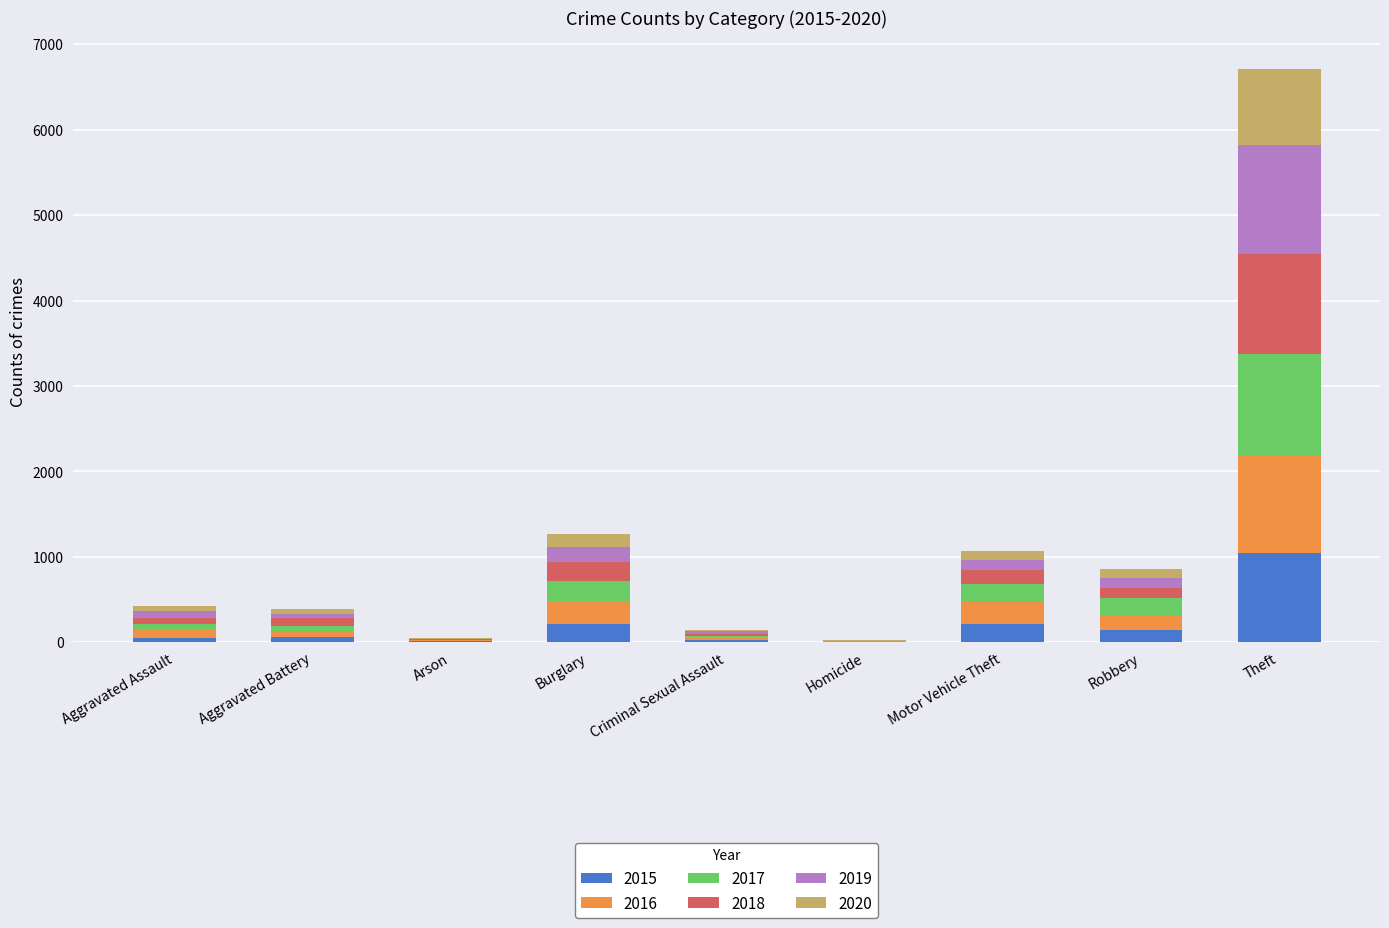

What is the highest value of the 2015 series?

1041